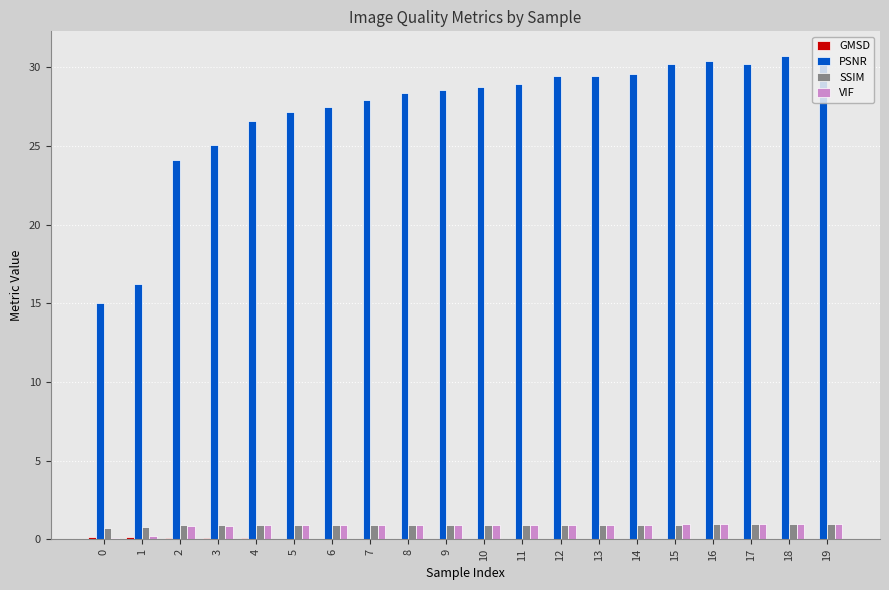

Which series has the largest total across all categories?

PSNR